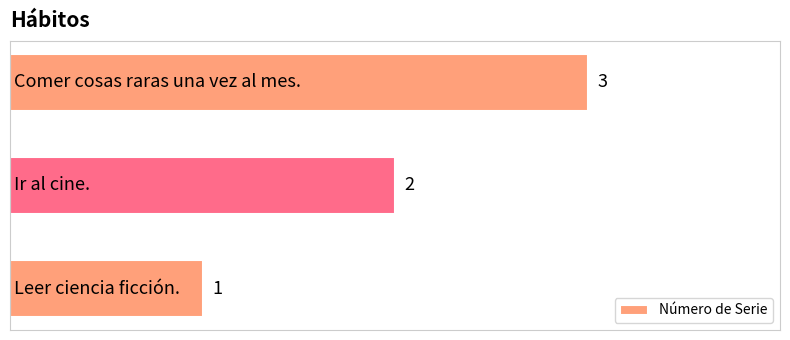

How many values are between 1 and 3?

3